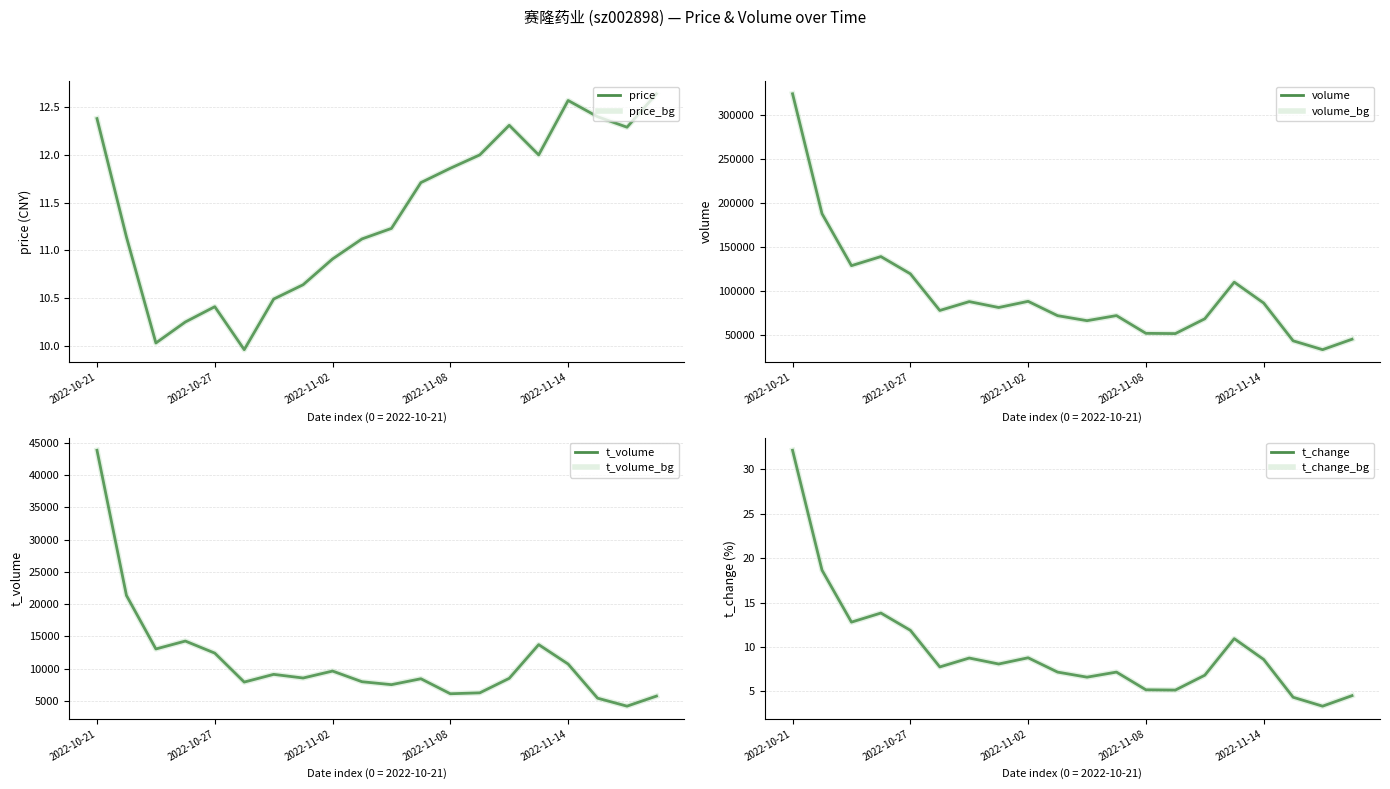

Rank the series at 2022-10-25 from lowest to highest value.

price, t_change, t_volume, volume